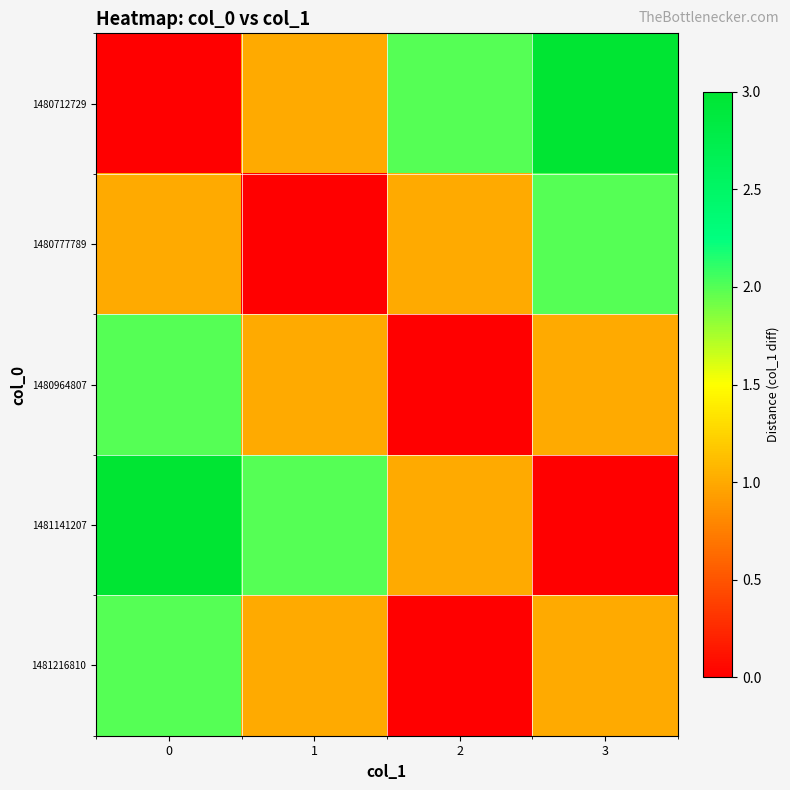

Which label corresponds to the largest value in the chart?

3